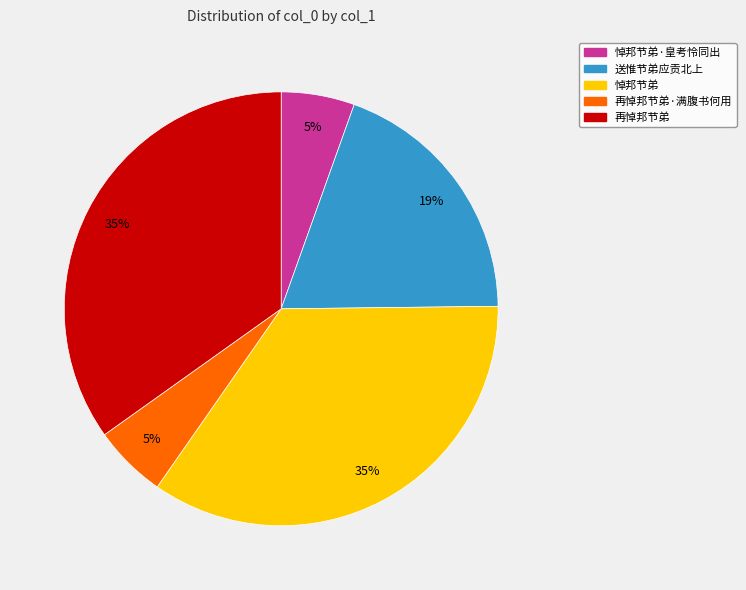

How many slices are in this pie chart?

5